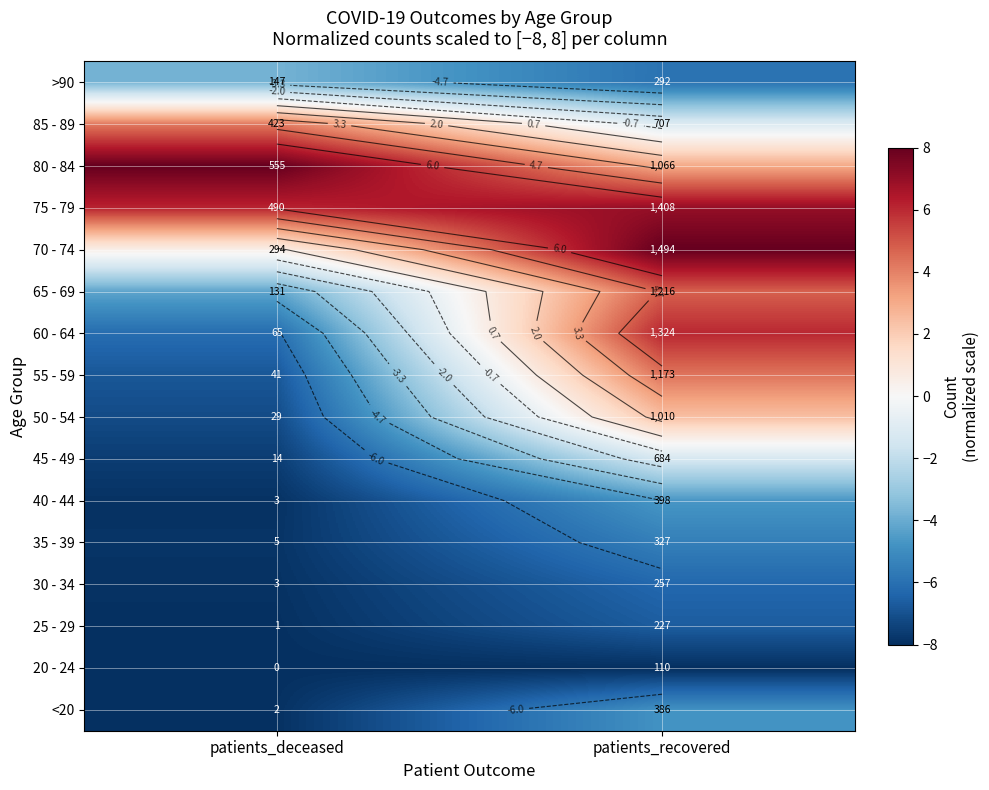

What is the total value across all series at patients_recovered?

-8.7